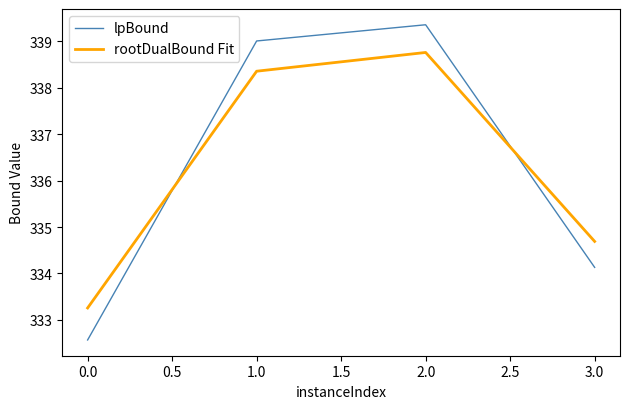

At which category is the sum across all series the highest?

2.0